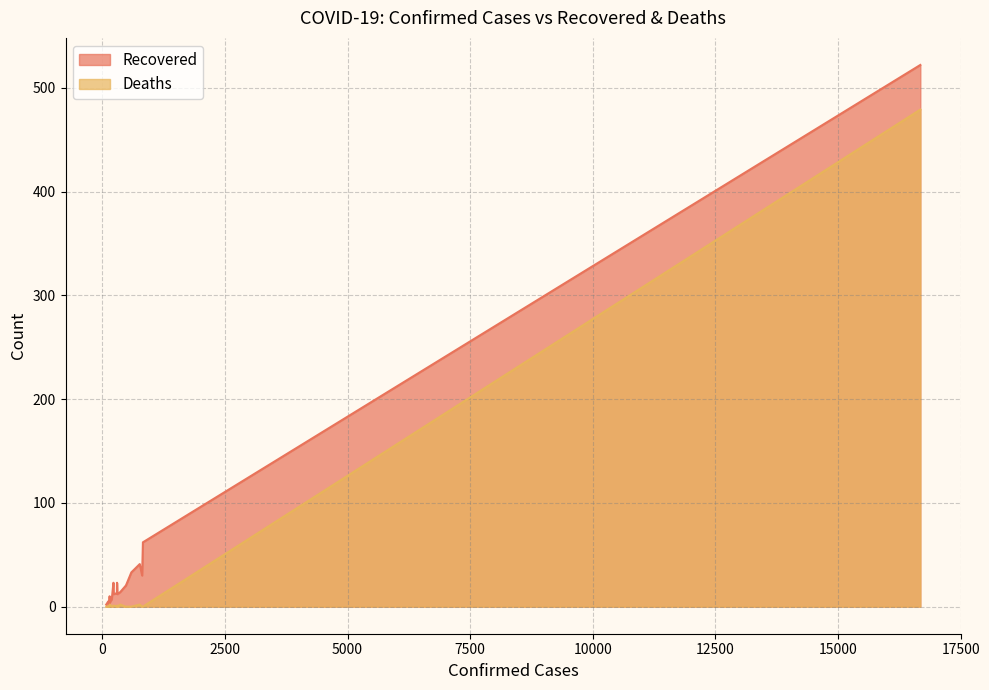

How many categories are shown in the chart?

20